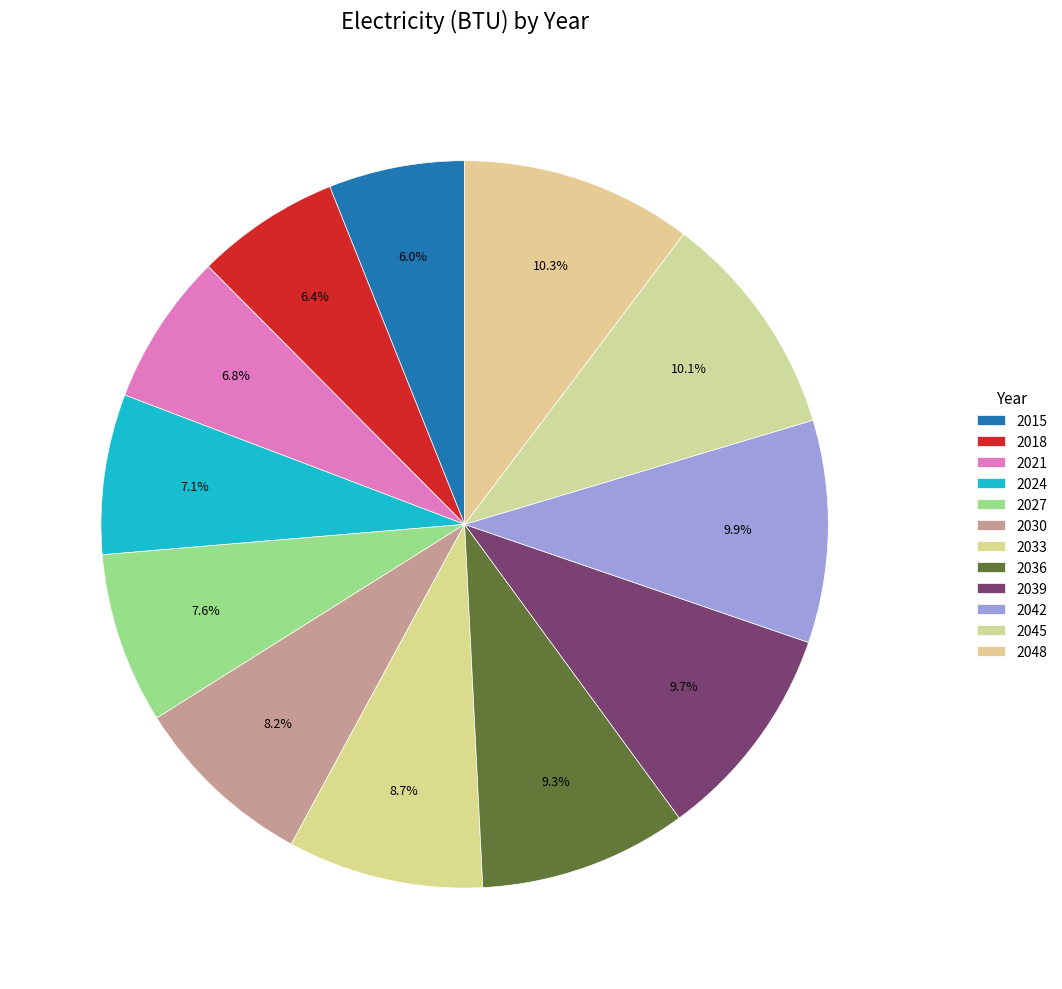

How many slices are in this pie chart?

12